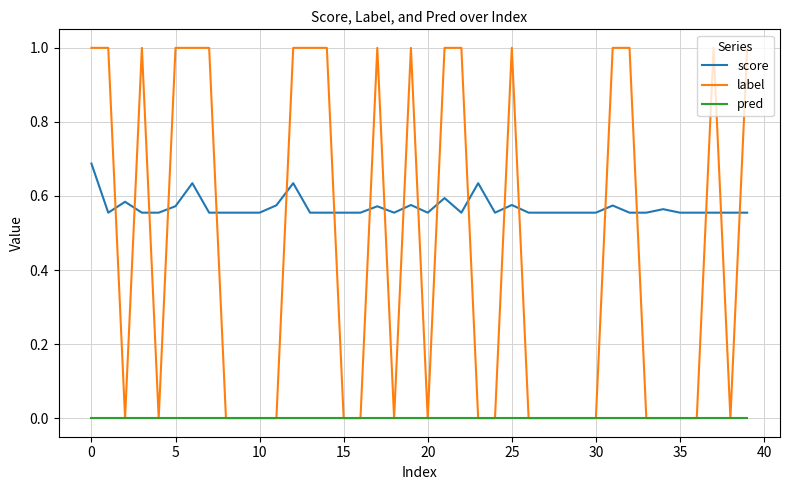

Which series has the widest spread of values?

label